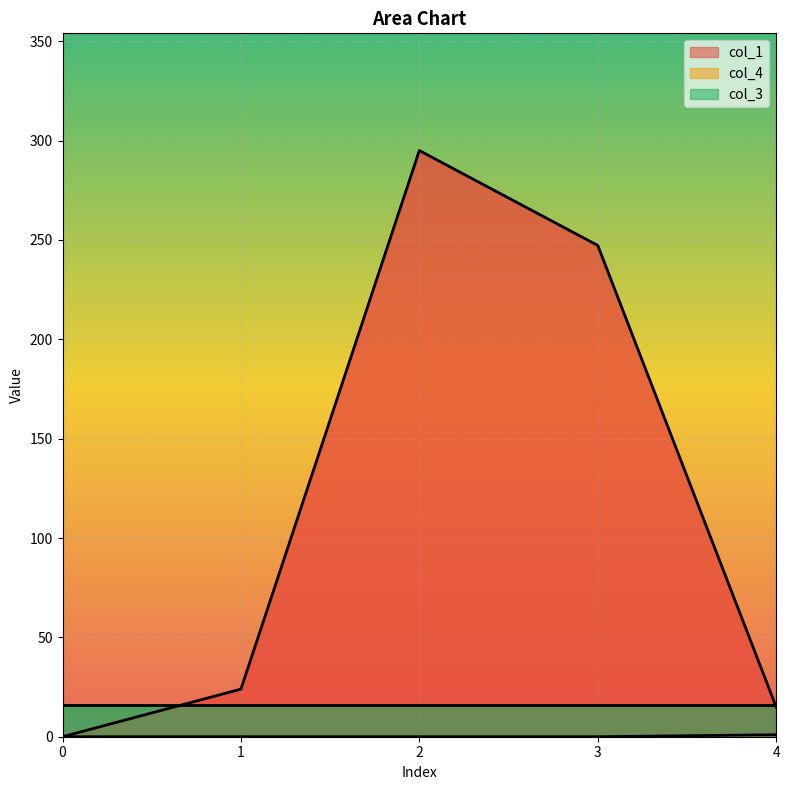

True or false: col_1 and col_4 intersect in this chart.

False